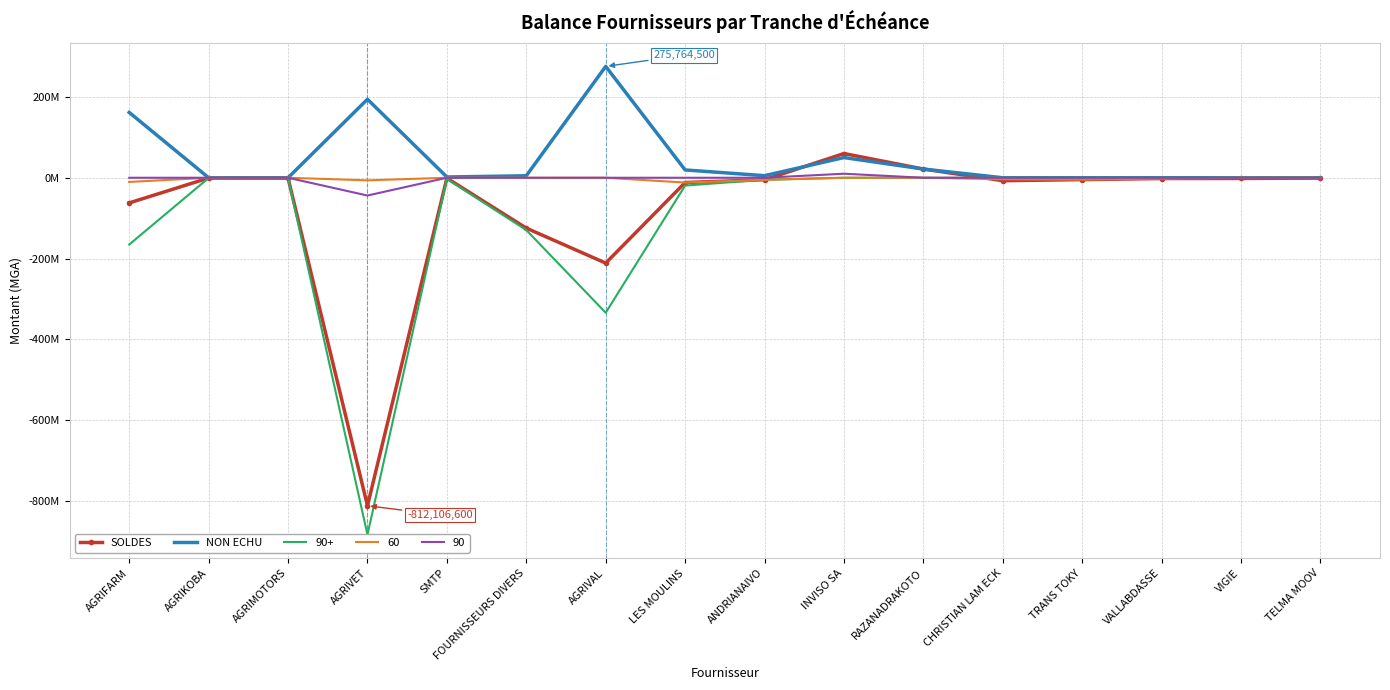

After their last crossing, which series has the higher values: NON ECHU or SOLDES?

SOLDES